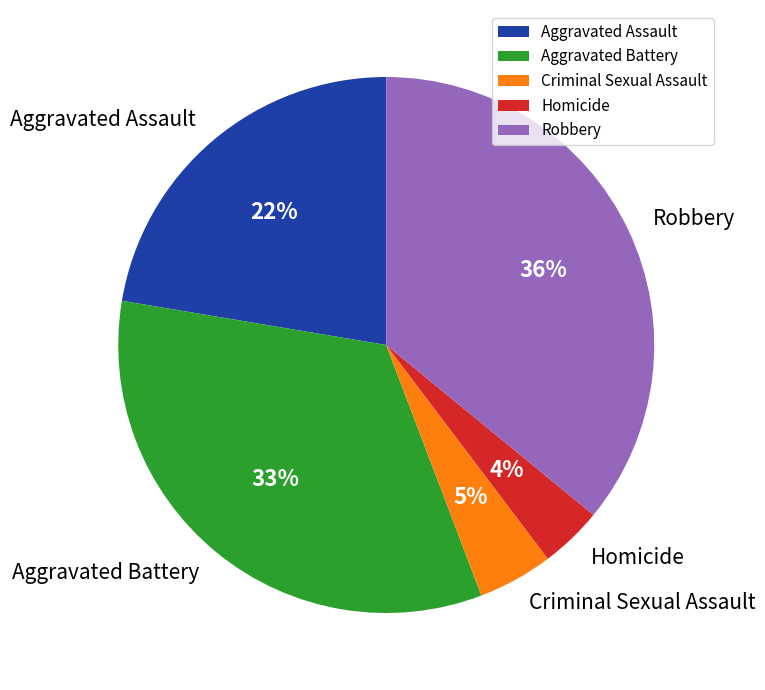

Rank the categories by value from lowest to highest.

Homicide, Criminal Sexual Assault, Aggravated Assault, Aggravated Battery, Robbery